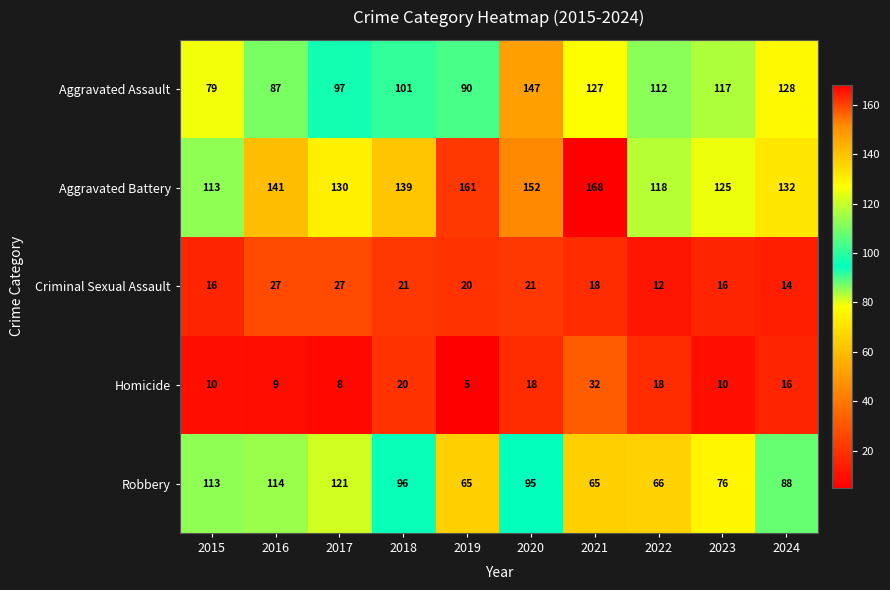

How many series are shown in this chart?

5